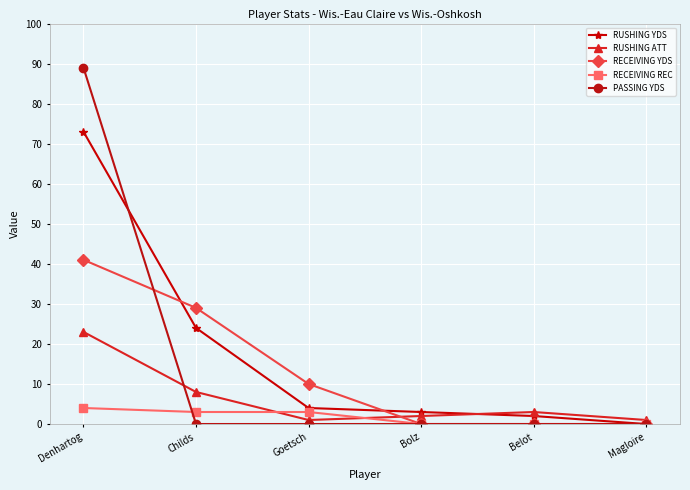

Reading right to left, transcribe all the data shown in this chart.

RUSHING YDS: 0	2	3	4	24	73
RUSHING ATT: 1	3	2	1	8	23
RECEIVING YDS: 0	0	0	10	29	41
RECEIVING REC: 0	0	0	3	3	4
PASSING YDS: 0	0	0	0	0	89